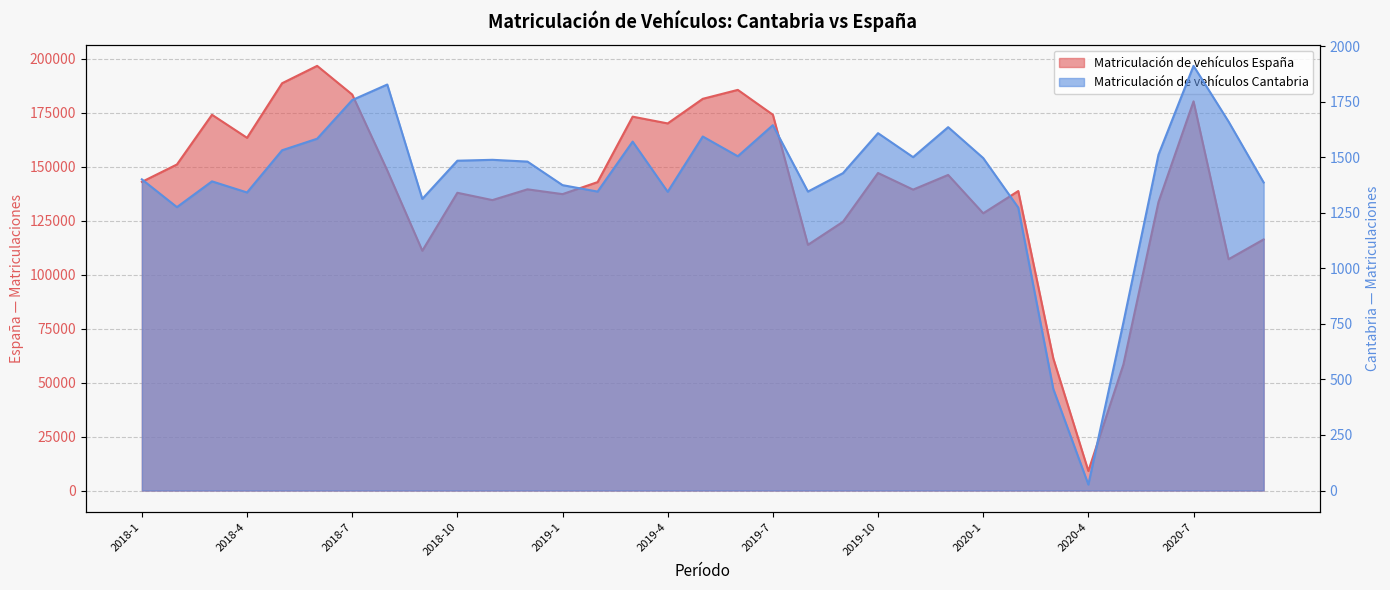

What is the smallest value displayed?

27